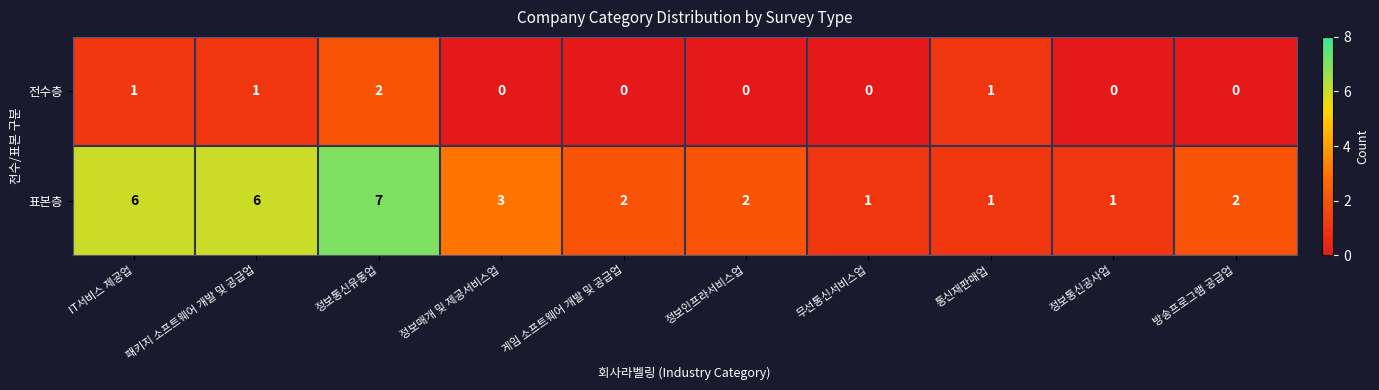

Which series has the largest total across all categories?

표본층